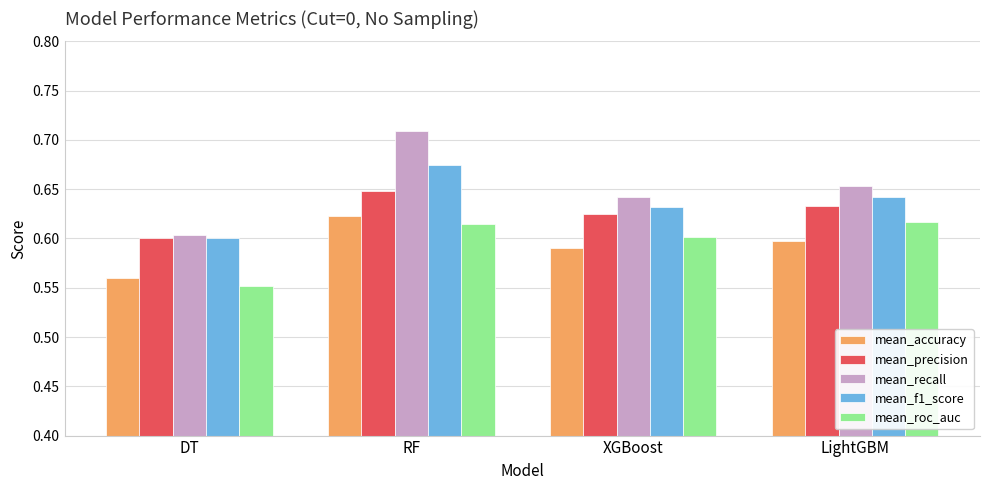

True or false: mean_recall has a value of 0.6 at XGBoost.

True